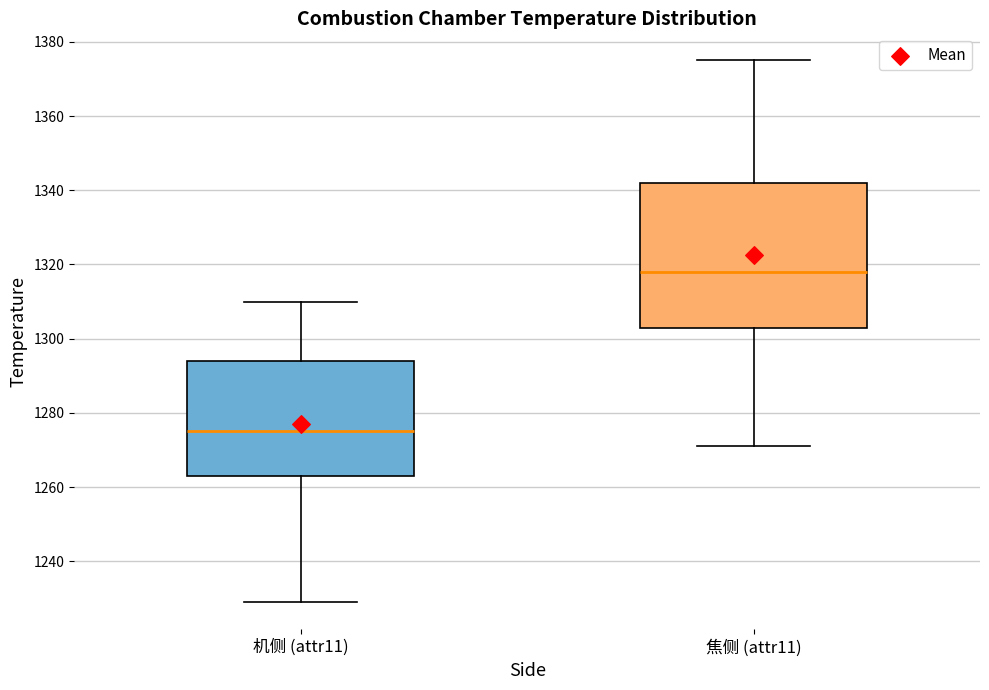

Which box is the tallest, from its lower edge to its upper edge?

焦侧 (attr11)